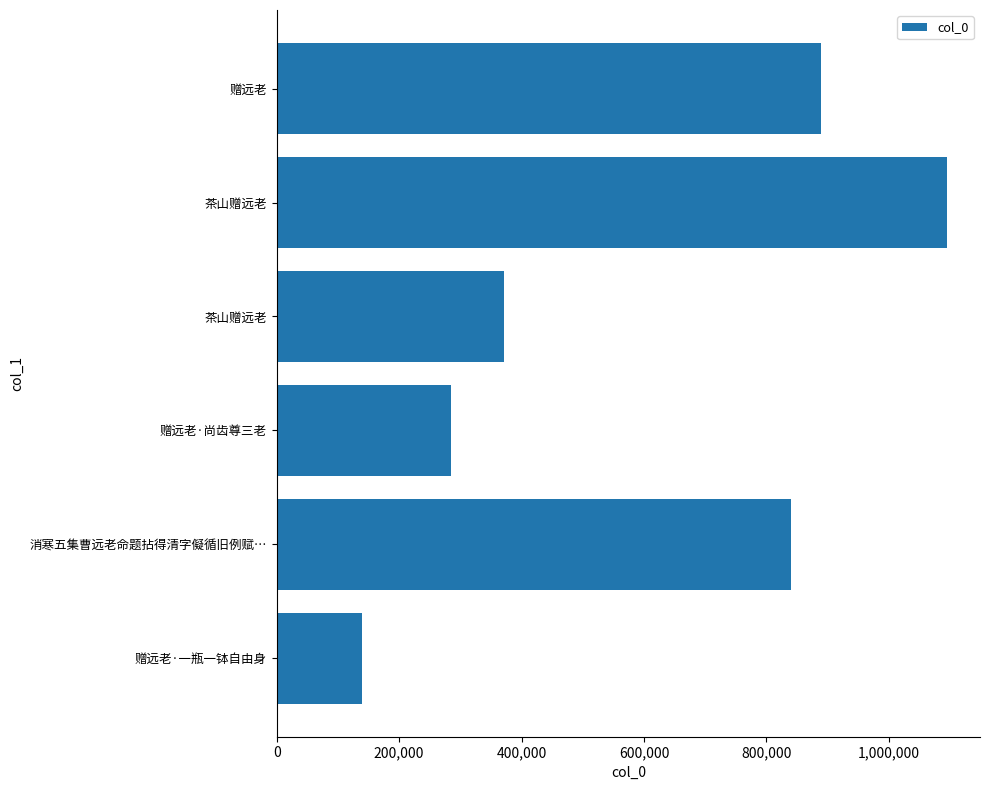

What is the greatest value displayed?

1094002